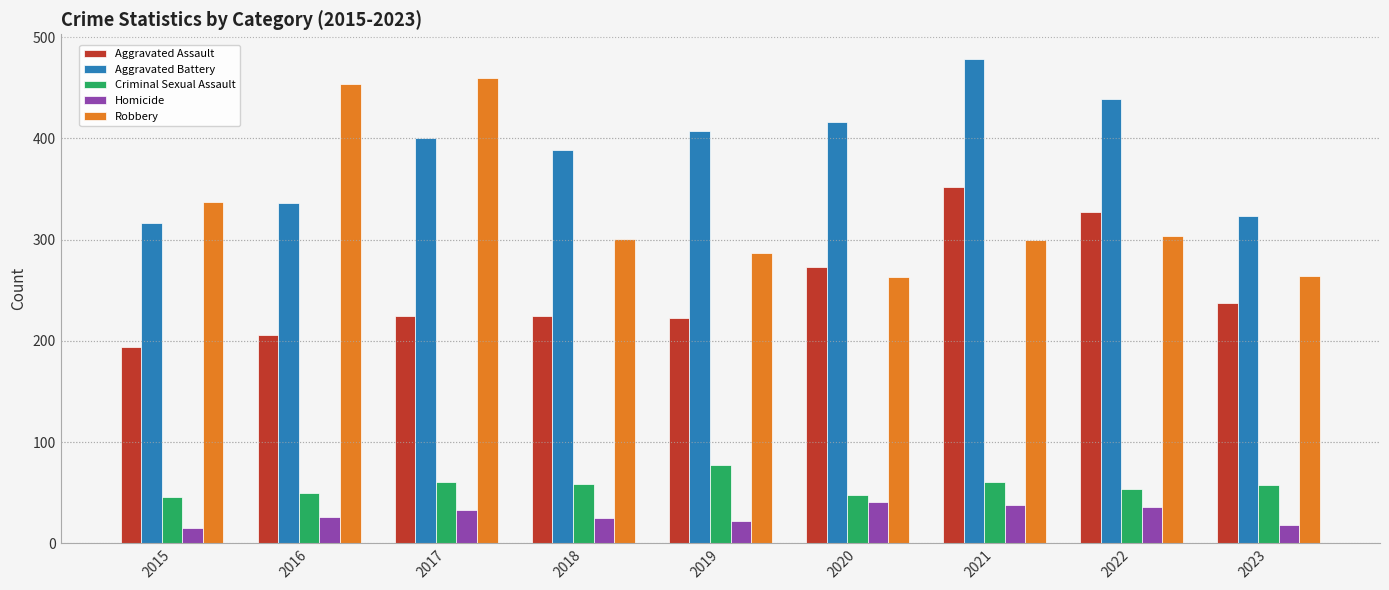

What are all the series names shown in the legend?

Aggravated Assault, Aggravated Battery, Criminal Sexual Assault, Homicide, Robbery